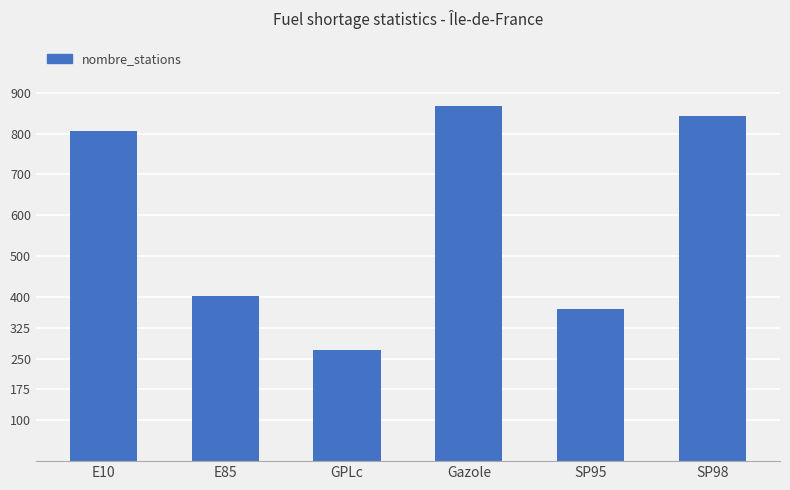

What is the value of the 2nd bar from the left?

404